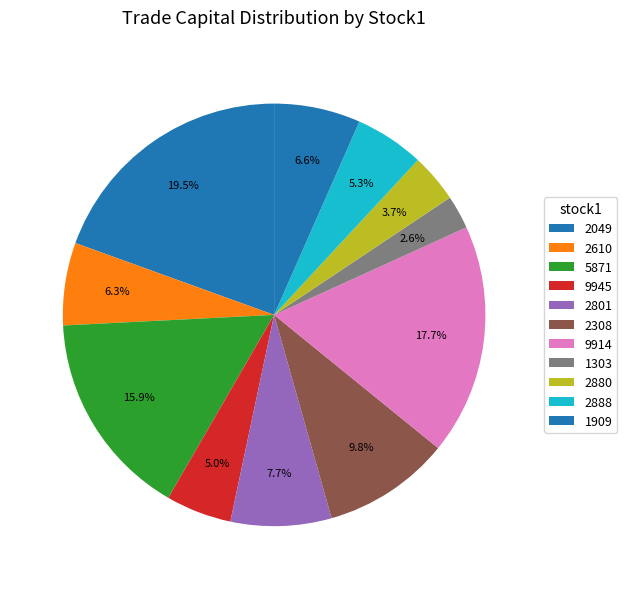

What is the ratio of the value at 1909 to the value at 2610?

1.0